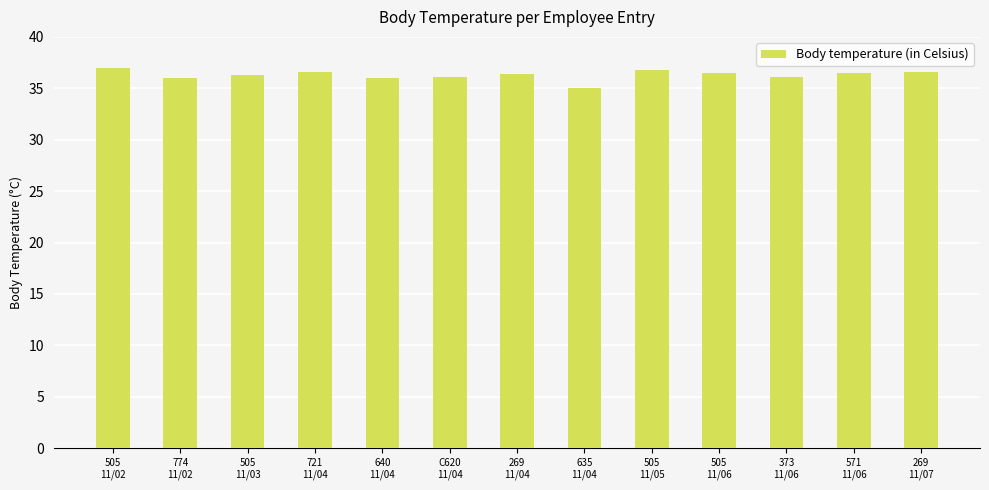

What is the value of the 8th bar from the left?

35.0